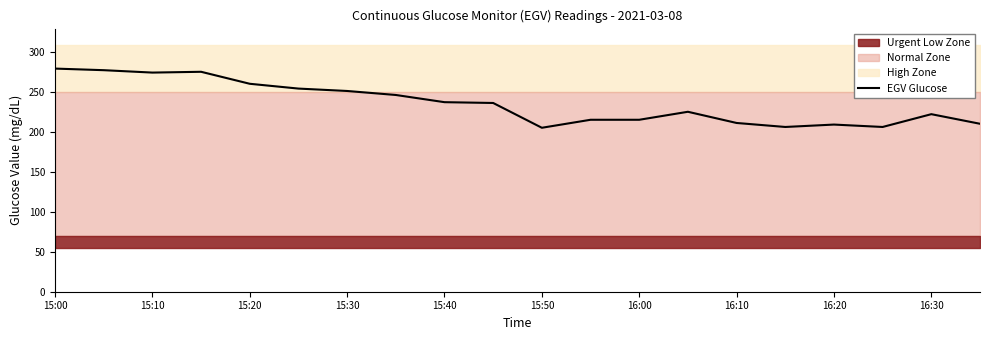

True or false: the data shows 79 at 15.

False